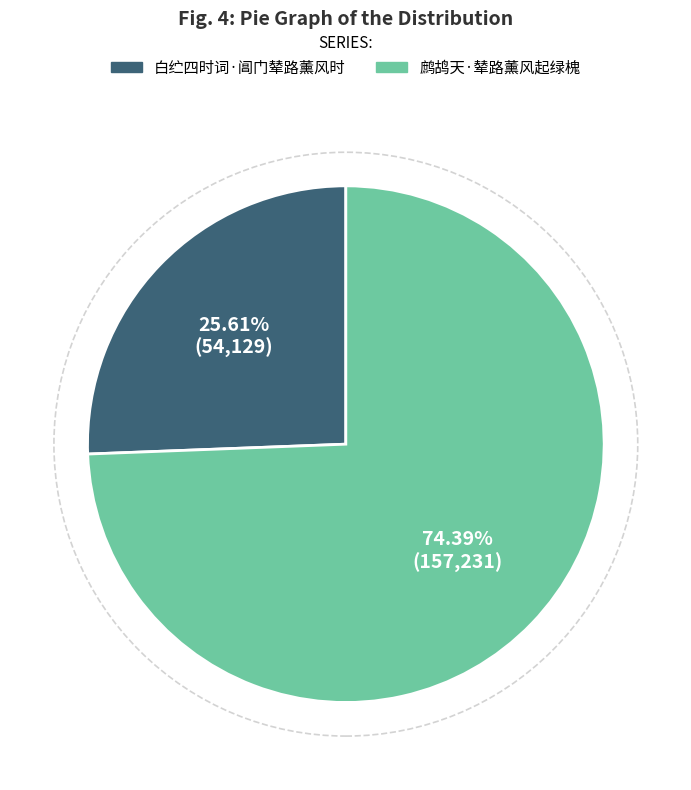

Count the number of slices in the pie.

2